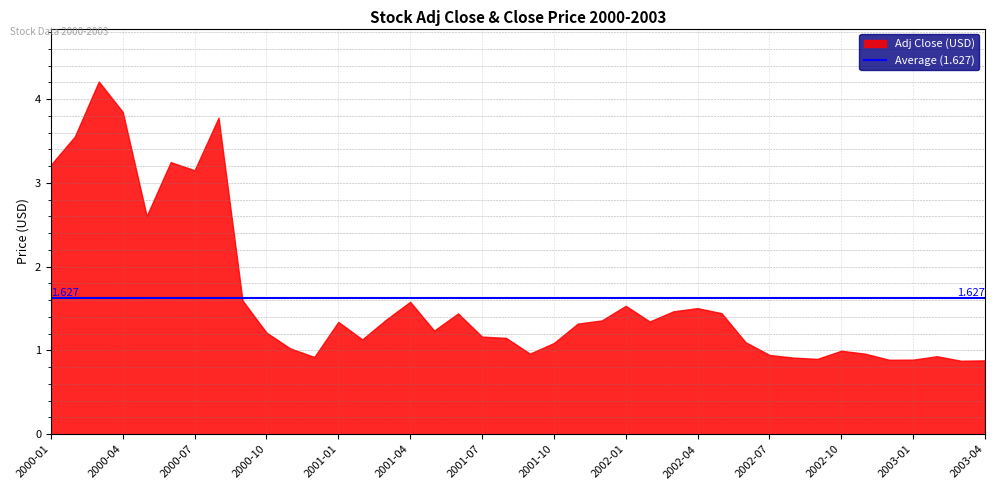

True or false: Adj Close and Close cross at least once.

False